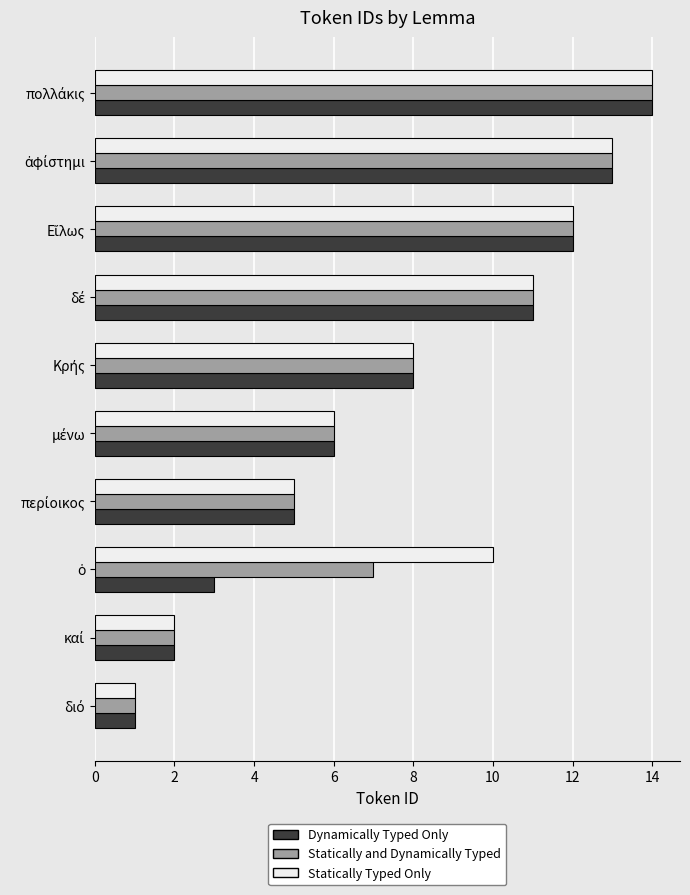

What is the average value of the Statically and Dynamically Typed series?

8